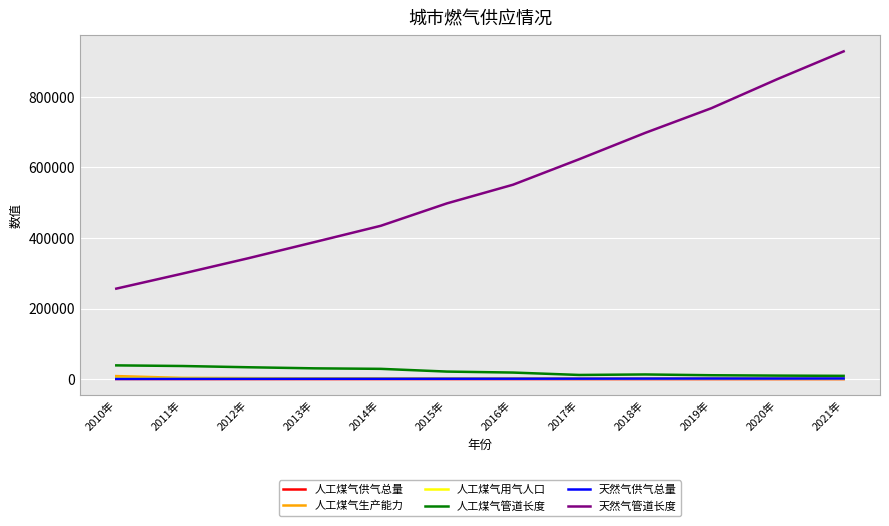

Is the value of 人工煤气管道长度 at 2021年 greater than the value of 天然气管道长度 at 2015年?

No